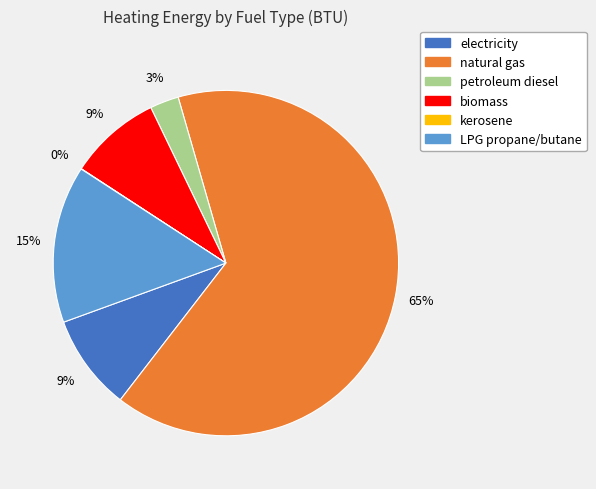

To the nearest percent, what is the average slice percentage?

17%